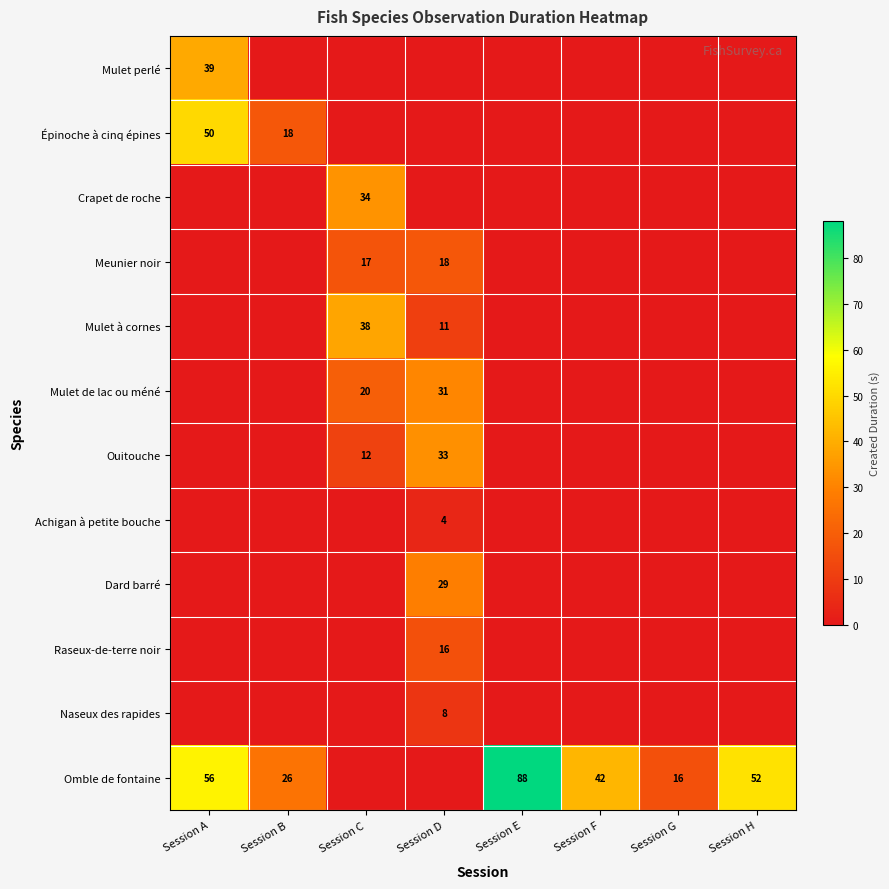

The Omble de fontaine series shows 52 at Session H. True or false?

True